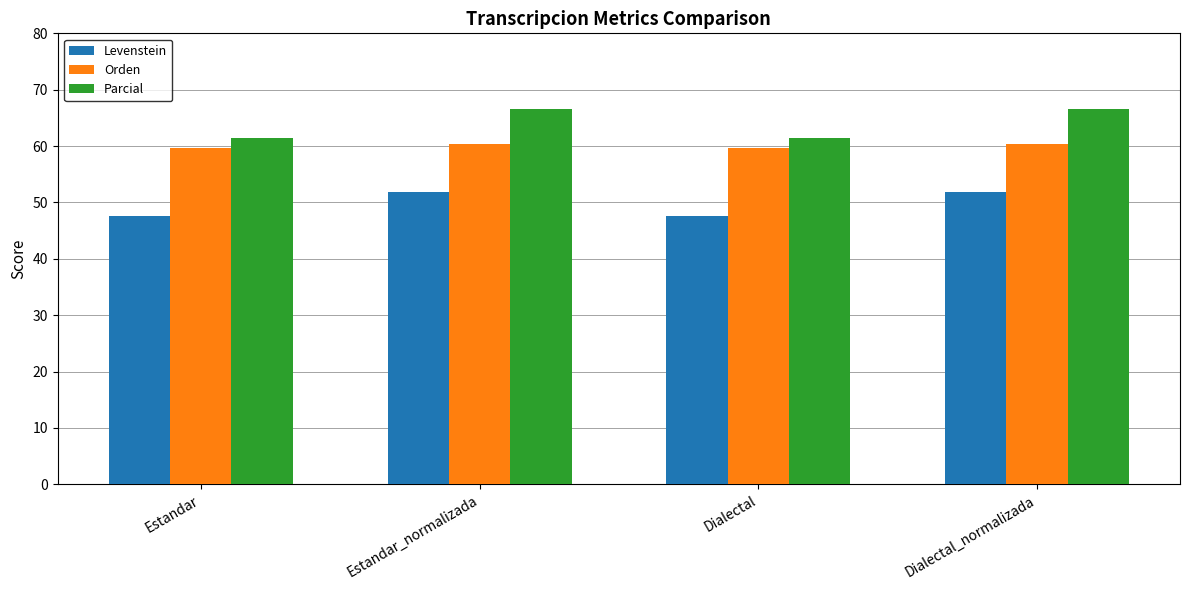

What is the average value of the Parcial series?

64.0